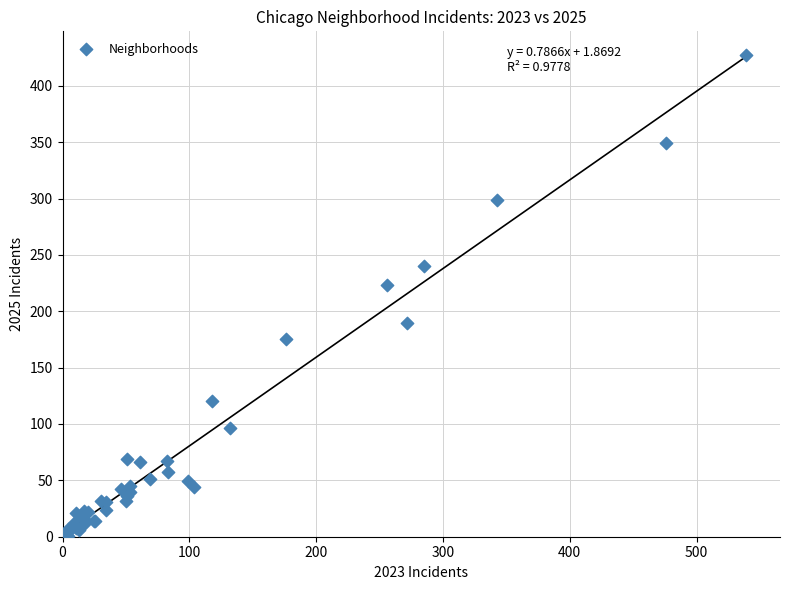

What Y value in the scatter plot is closest to 214?

223